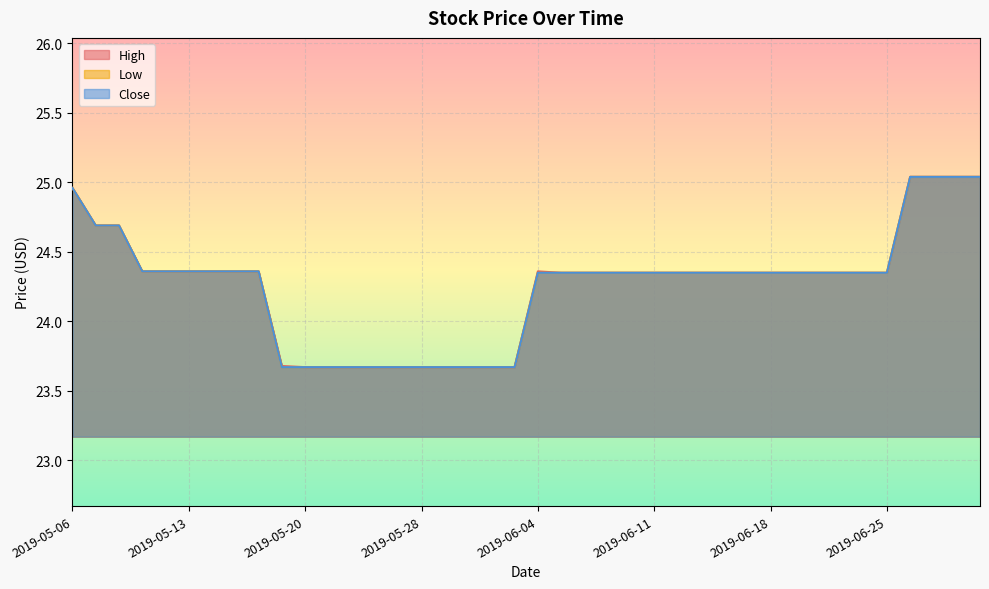

Reading right to left, transcribe all the data shown in this chart.

High: 25.0	25.0	25.0	25.0	24.4	24.4	24.4	24.4	24.4	24.4	24.4	24.4	24.4	24.4	24.4	24.4	24.4	24.4	24.4	24.4	23.7	23.7	23.7	23.7	23.7	23.7	23.7	23.7	23.7	23.7	23.7	24.4	24.4	24.4	24.4	24.4	24.4	24.7	24.7	25.0
Low: 25.0	25.0	25.0	25.0	24.4	24.4	24.4	24.4	24.4	24.4	24.4	24.4	24.4	24.4	24.4	24.4	24.4	24.4	24.4	24.4	23.7	23.7	23.7	23.7	23.7	23.7	23.7	23.7	23.7	23.7	23.7	24.4	24.4	24.4	24.4	24.4	24.4	24.7	24.7	25.0
Close: 25.0	25.0	25.0	25.0	24.4	24.4	24.4	24.4	24.4	24.4	24.4	24.4	24.4	24.4	24.4	24.4	24.4	24.4	24.4	24.4	23.7	23.7	23.7	23.7	23.7	23.7	23.7	23.7	23.7	23.7	23.7	24.4	24.4	24.4	24.4	24.4	24.4	24.7	24.7	25.0